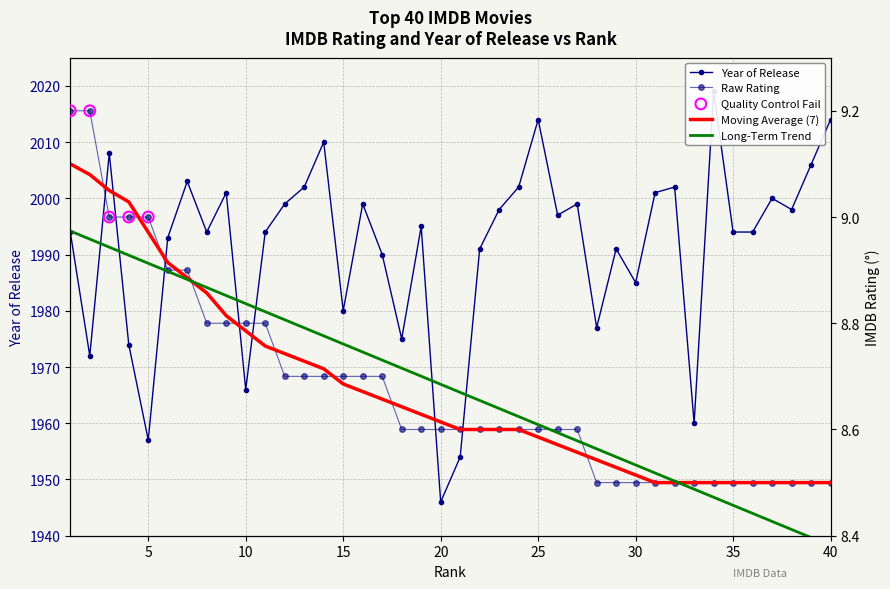

At how many categories does at least one series exceed 850?

40